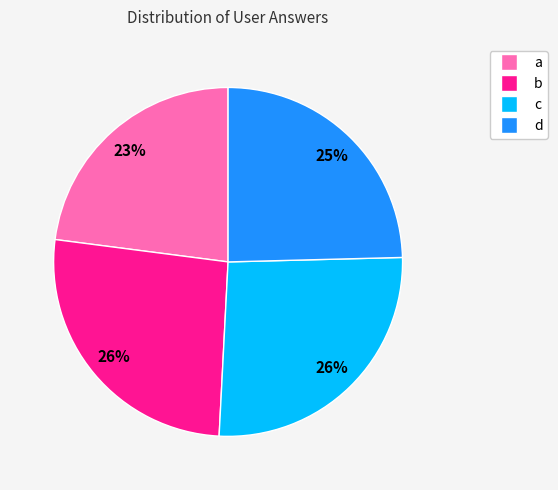

How many segments does this pie chart have?

4